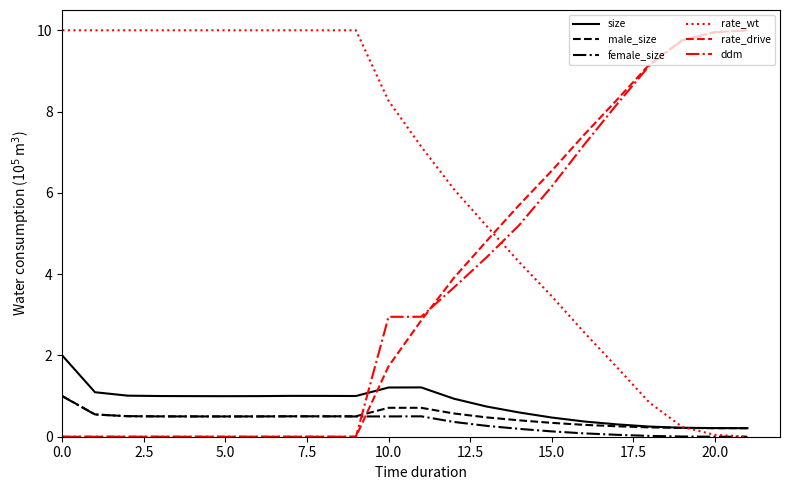

True or false: size has more than 1 points higher than both neighbors.

True